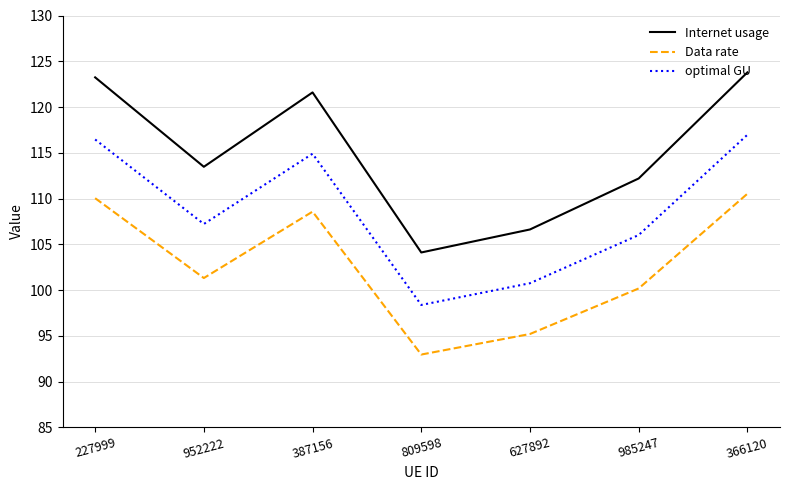

What is the difference between the Data rate values at 227999 and 809598?

17.1